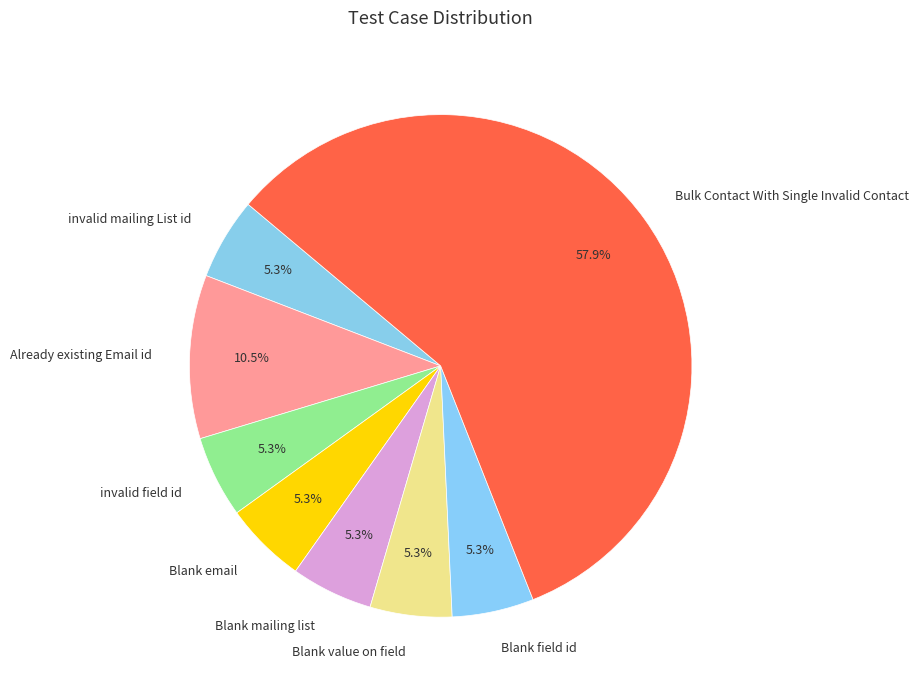

Which category has the biggest portion of the pie?

Bulk Contact With Single Invalid Contact